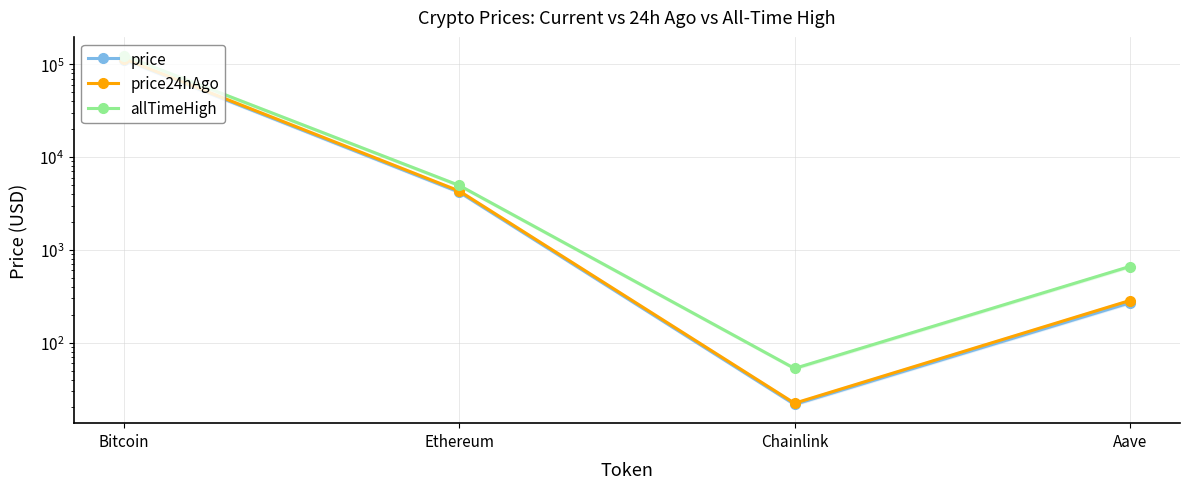

Which series has the largest total across all categories?

allTimeHigh